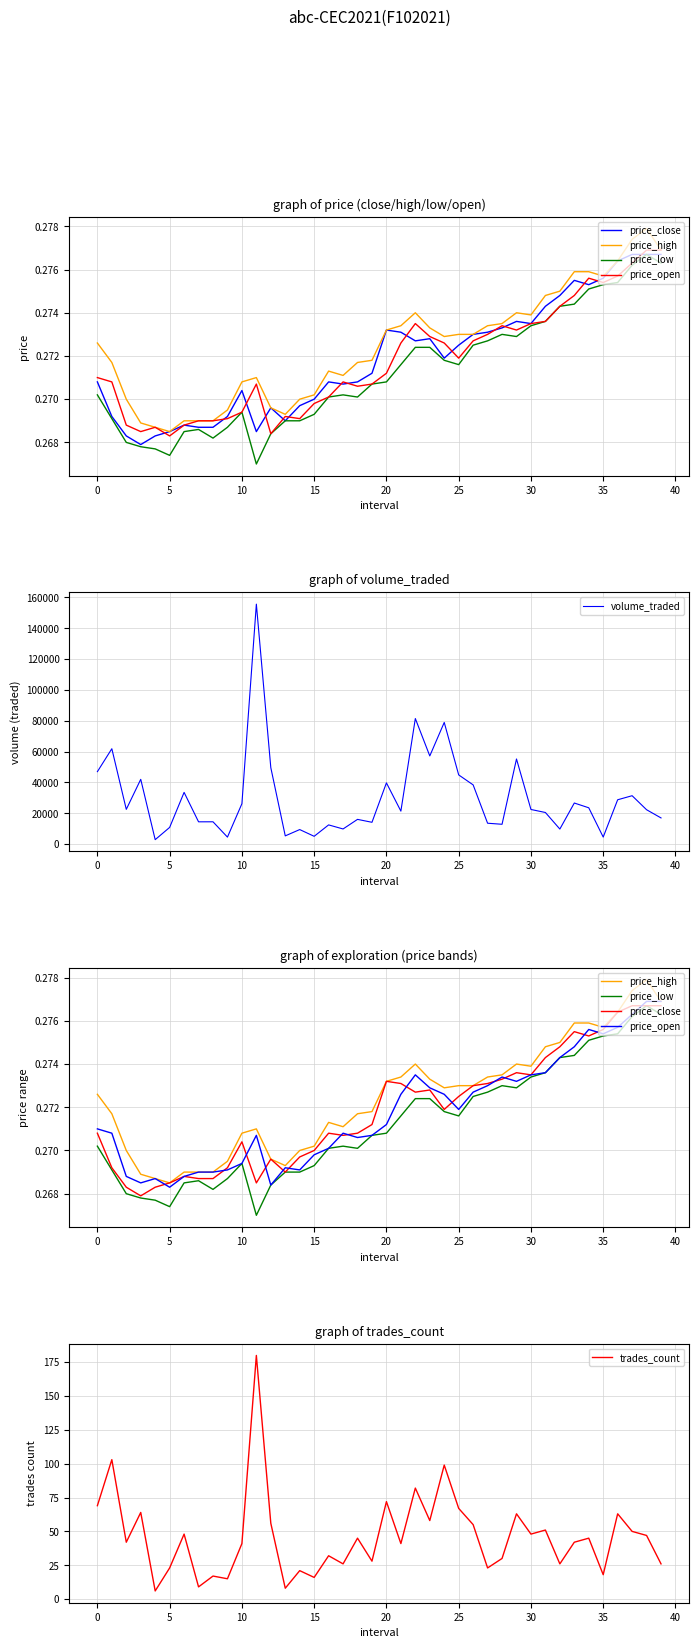

What is the highest value of the volume_traded series?

155650